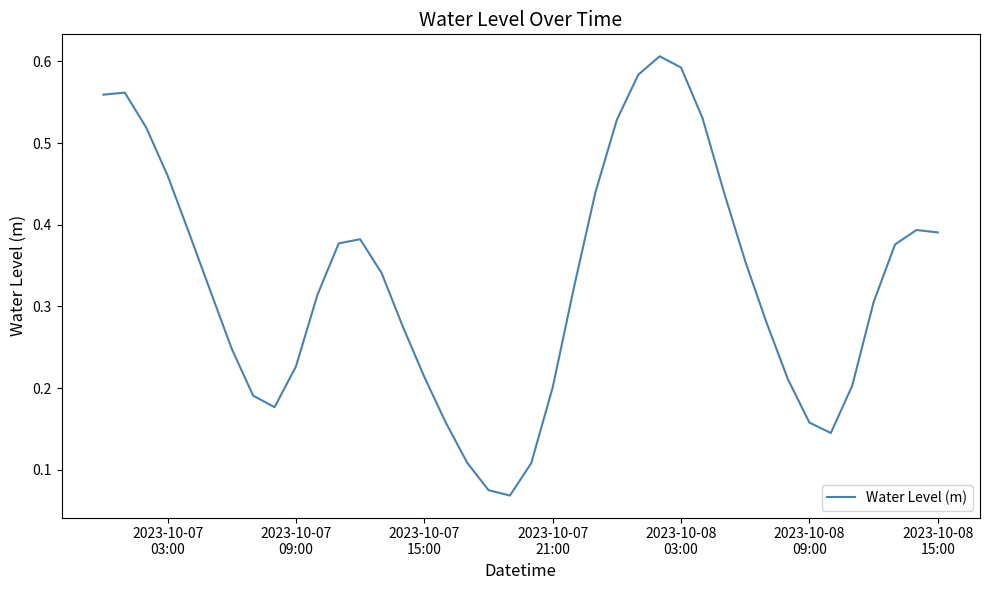

Is this an area chart (filled region under the line)?

No